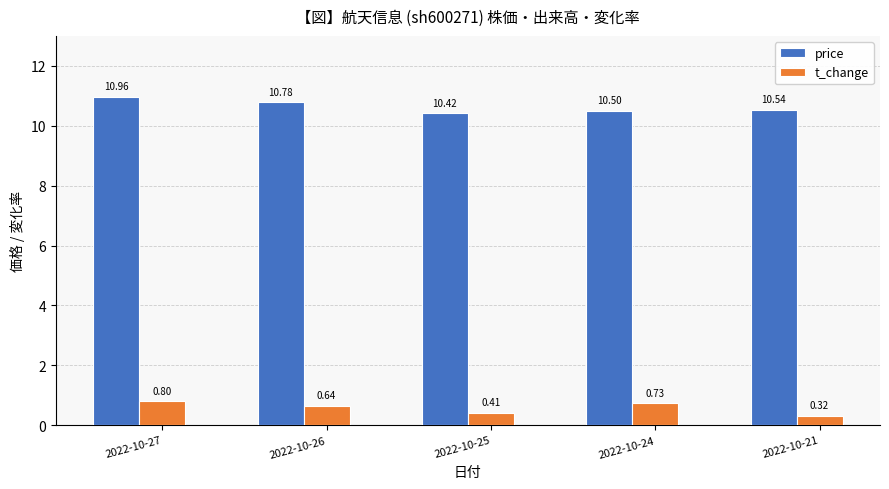

Which series has the widest spread of values?

price